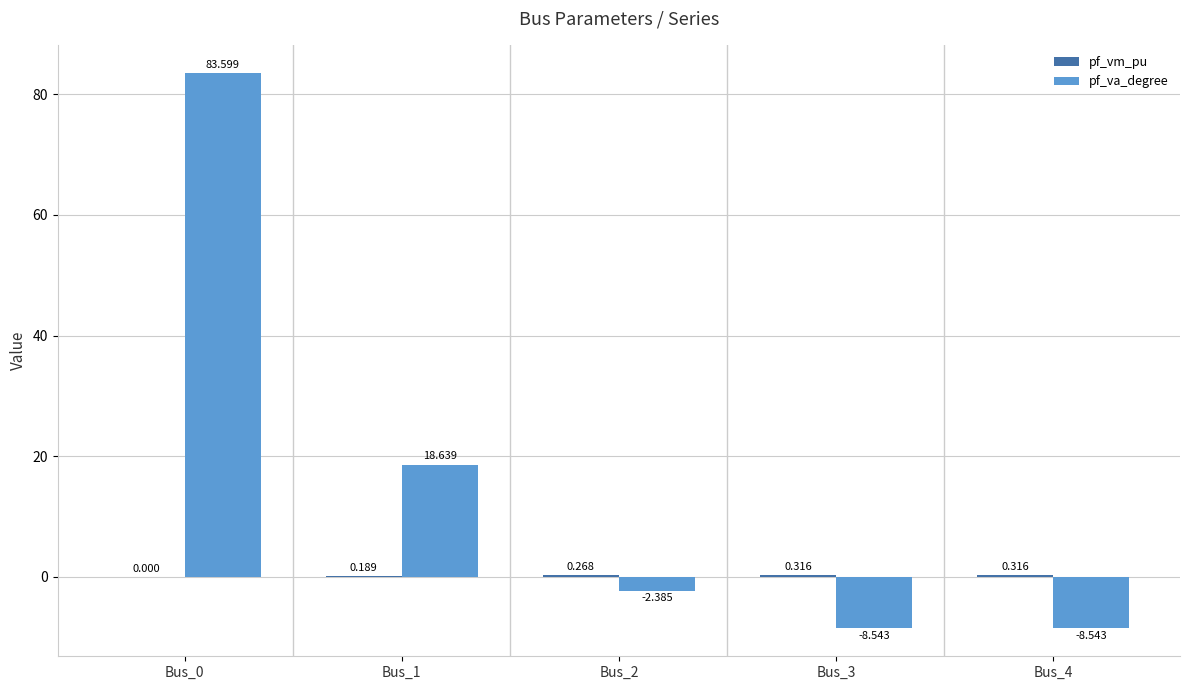

Between Bus_0 and Bus_2, which series saw the biggest shift?

pf_va_degree